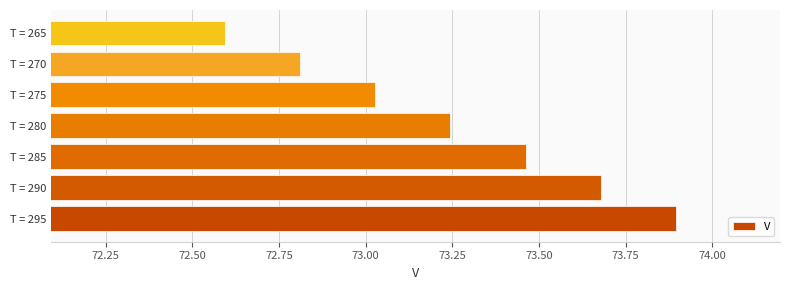

What is the difference between the maximum and minimum values?

1.3